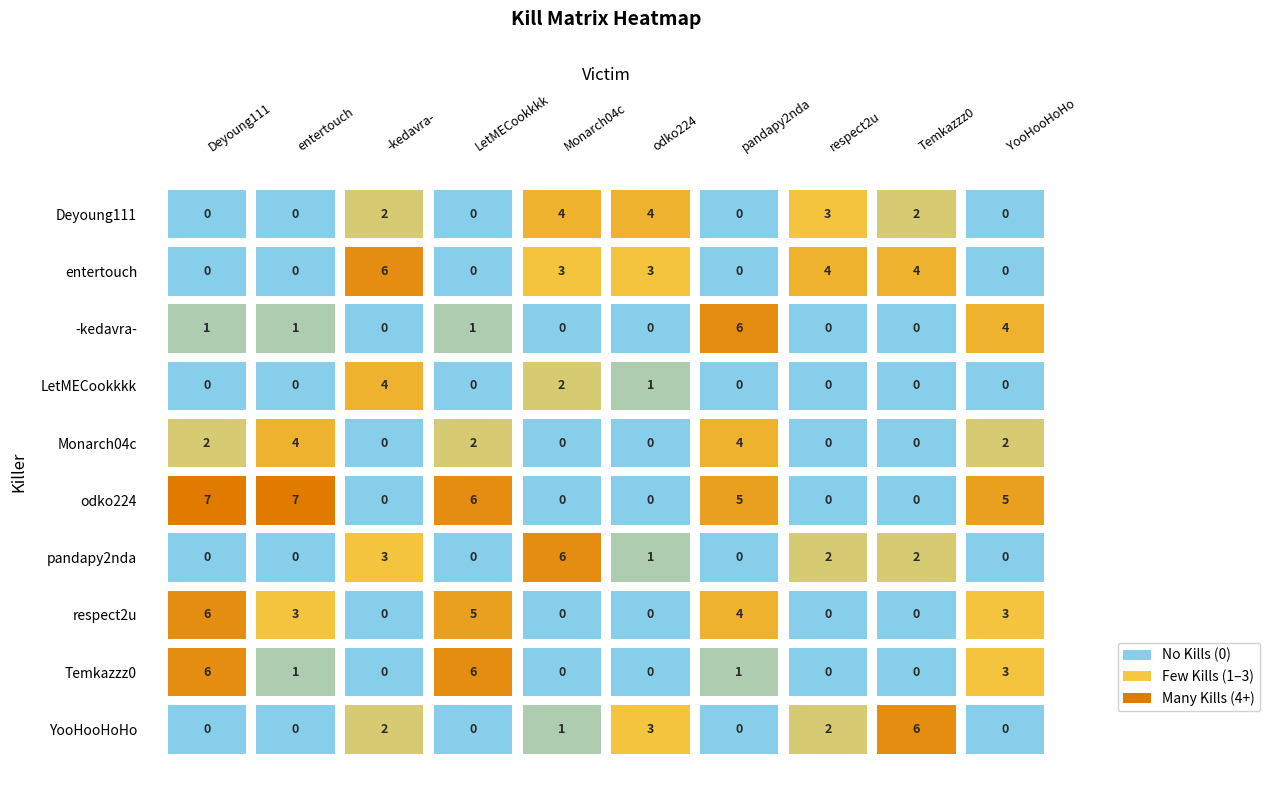

The value of odko224 at odko224 is 3. True or false?

False